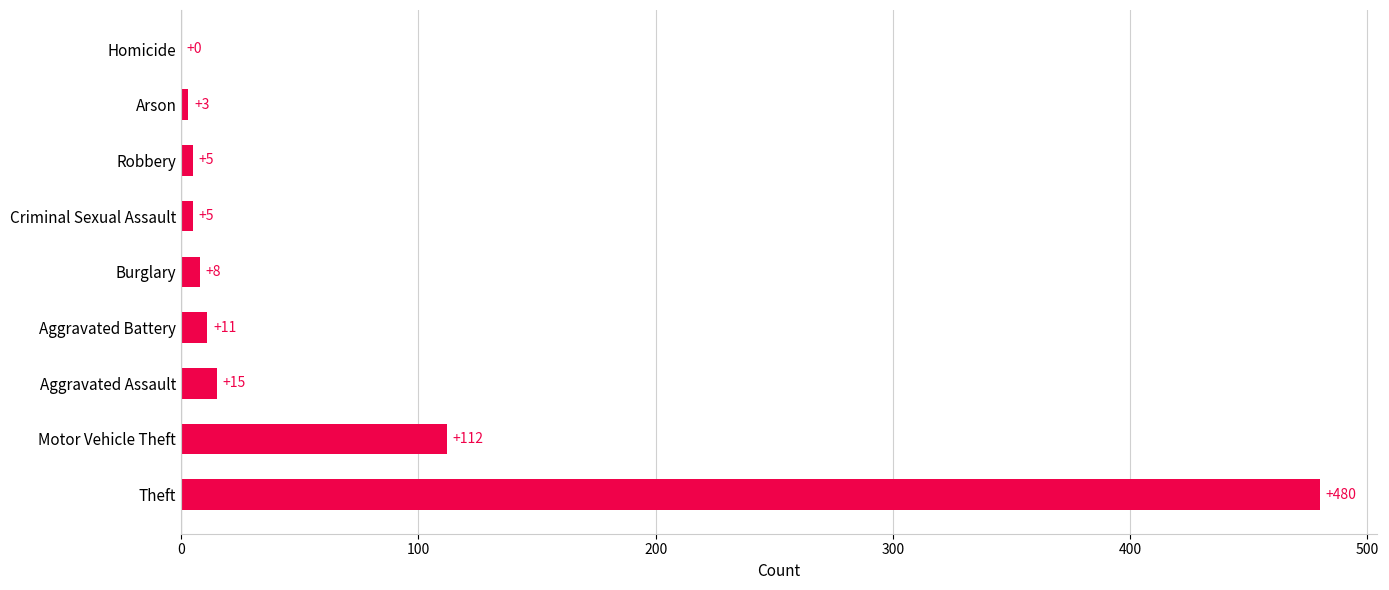

What is the approximate value at Criminal Sexual Assault, to the nearest 5?

5